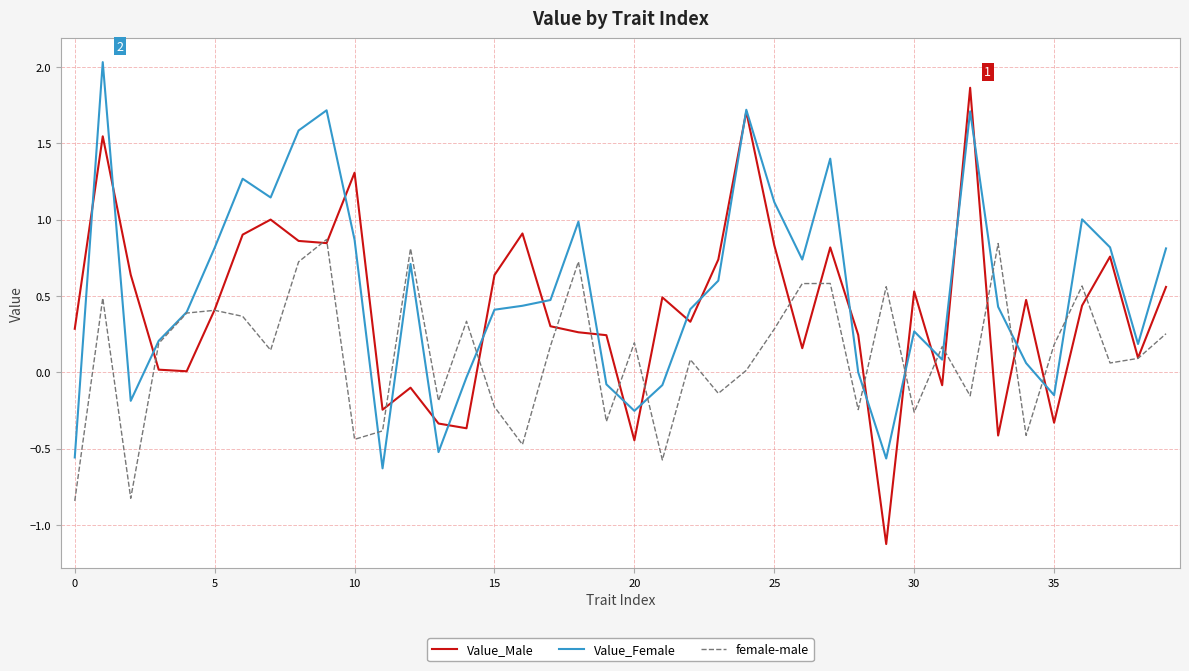

Which series has the largest range (max minus min)?

Value_Male